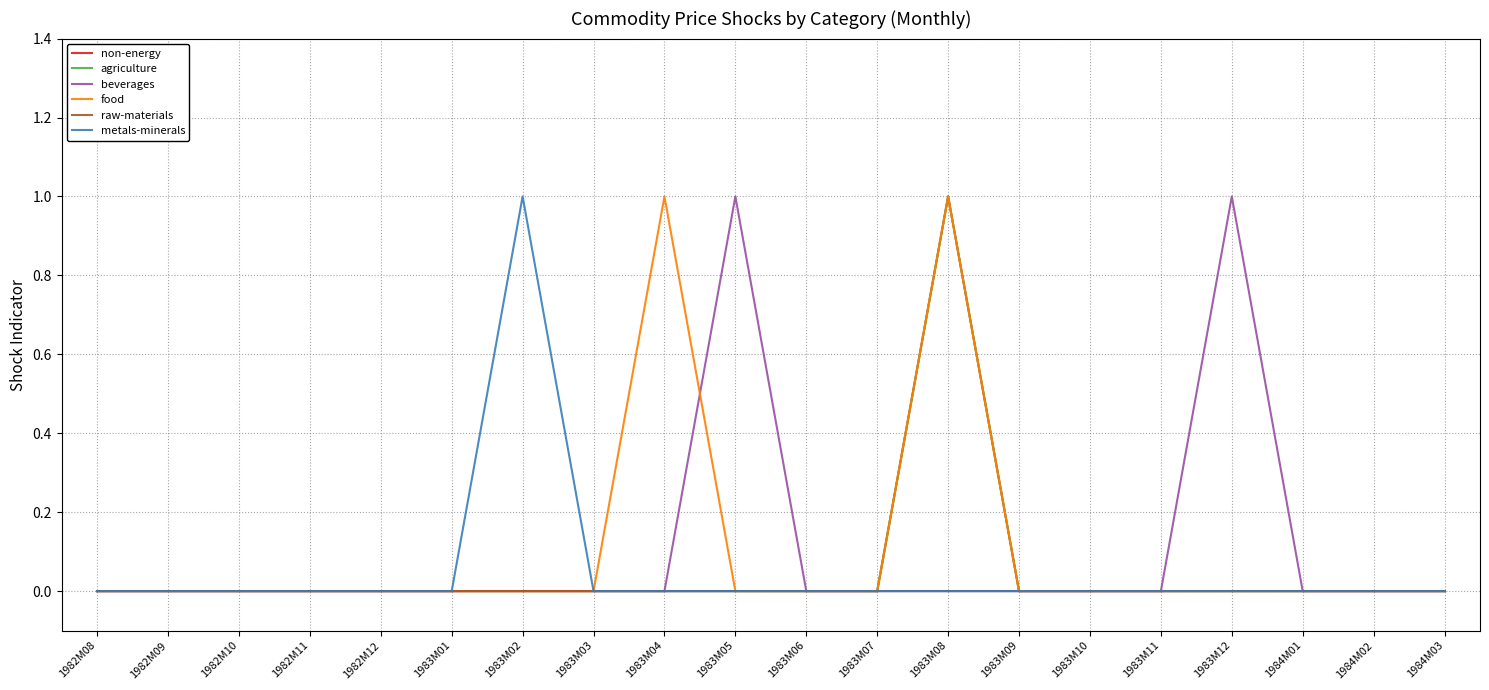

What is the greatest value displayed?

1